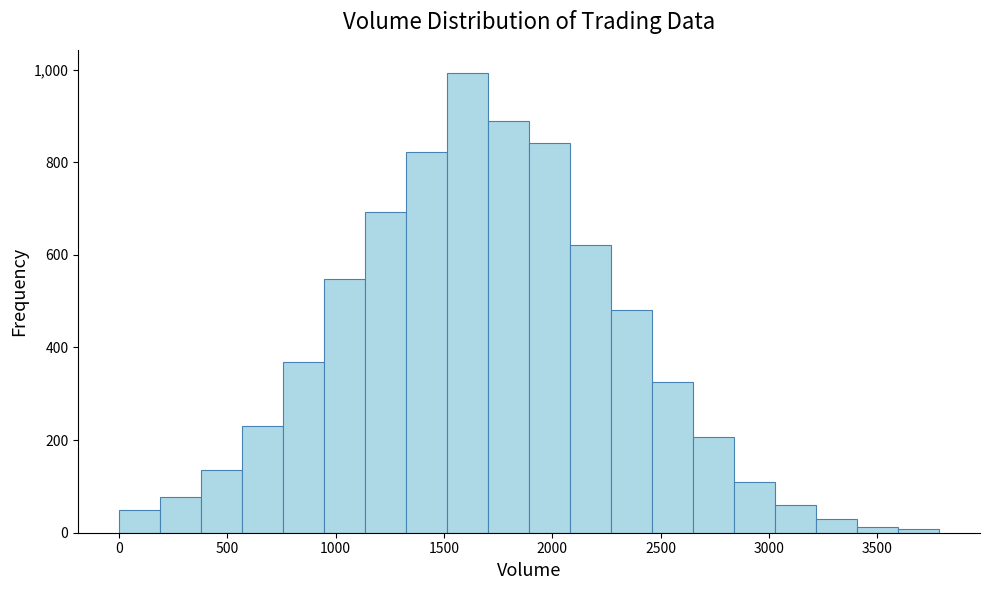

Read against the x-axis, roughly where is the centre of the tallest bar?

1600